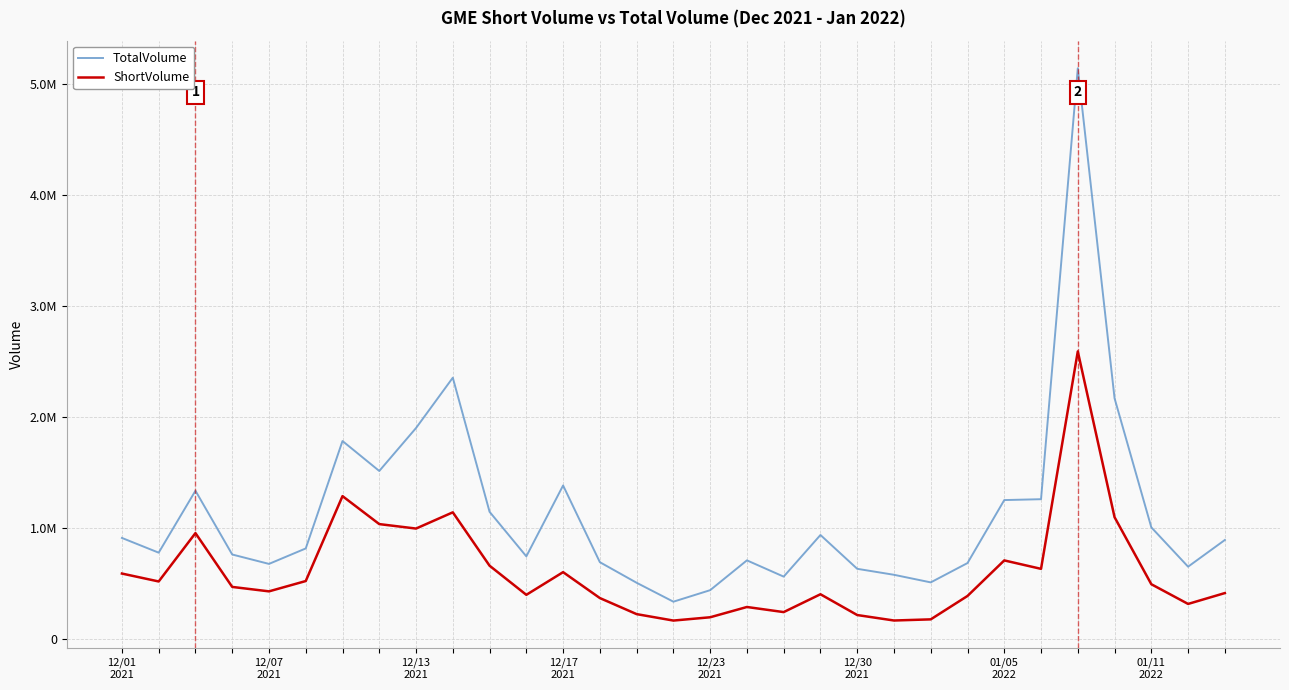

True or false: TotalVolume and ShortVolume intersect in this chart.

False